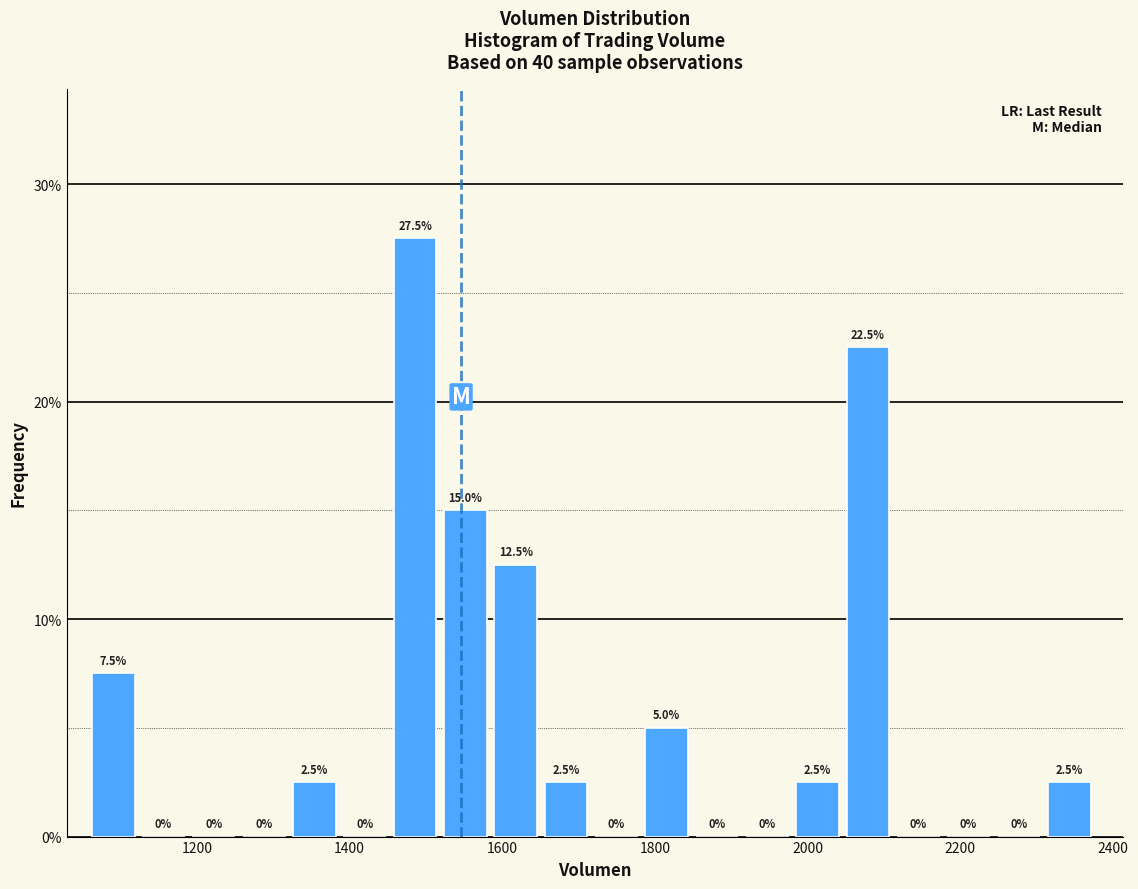

Read against the x-axis, roughly where is the centre of the tallest bar?

1480